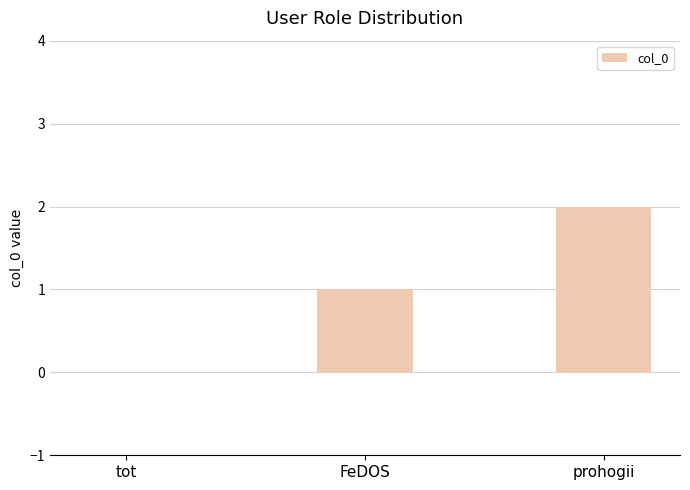

What is the change in value from tot to FeDOS?

+1